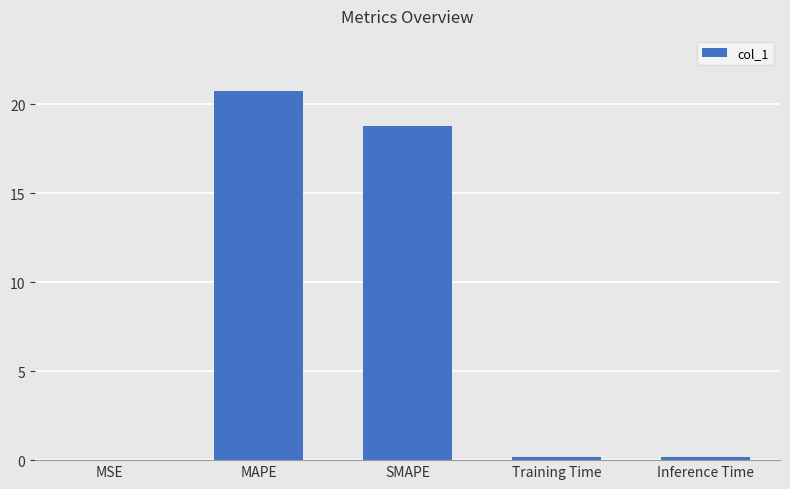

Are the bars grouped side by side (vs. stacked)?

No